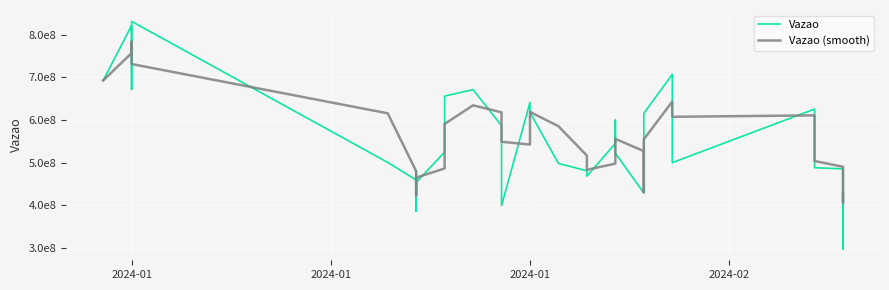

After their last crossing, which series has the higher values: Vazao (smooth) or Vazao?

Vazao